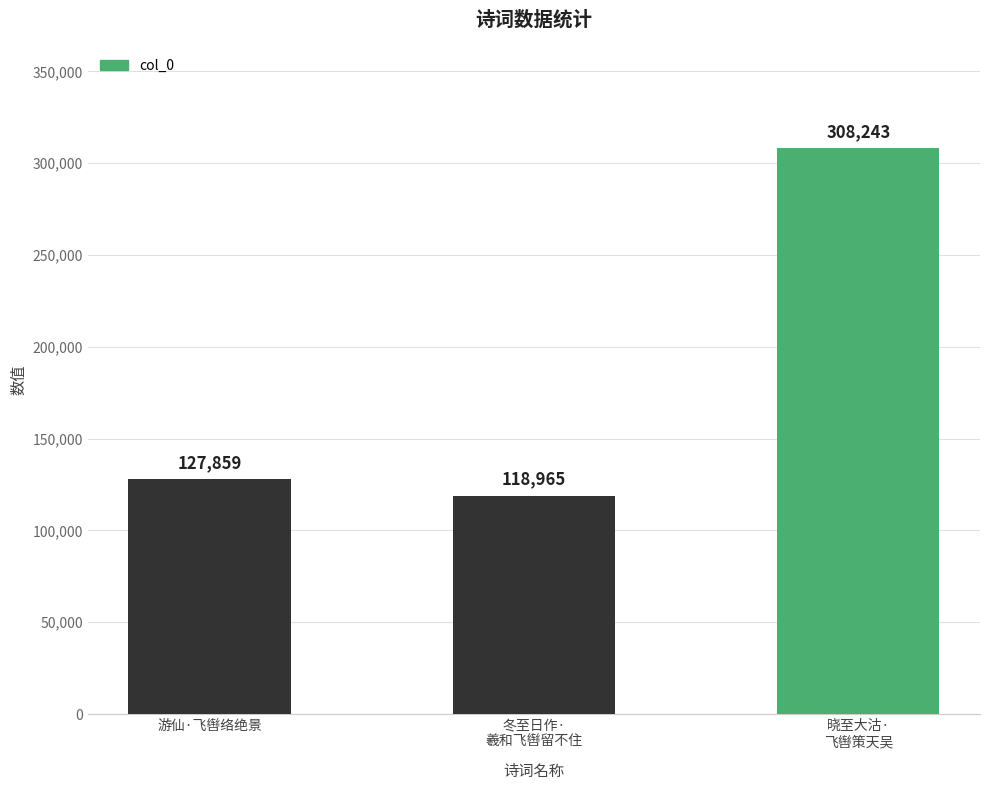

The value at 冬至日作·
羲和飞辔留不住 is 161390. True or false?

False